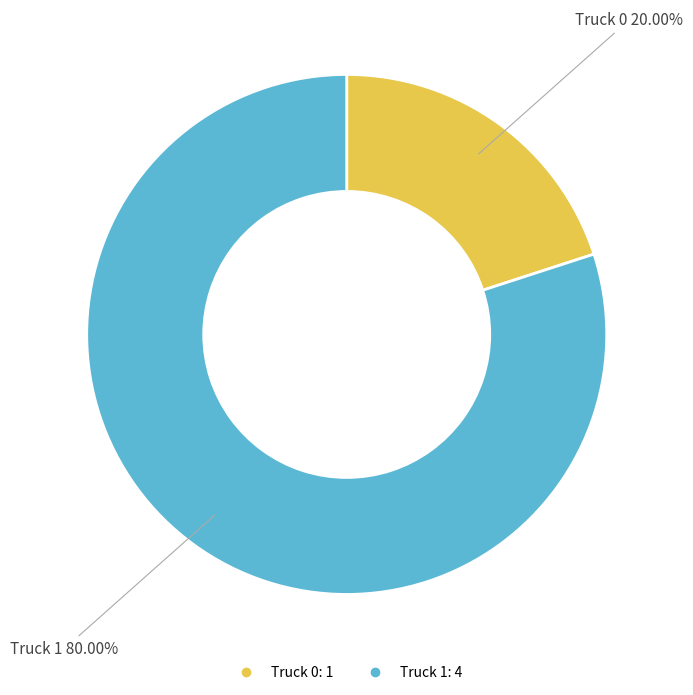

Is it true that Truck 0 is 28% of the pie?

False